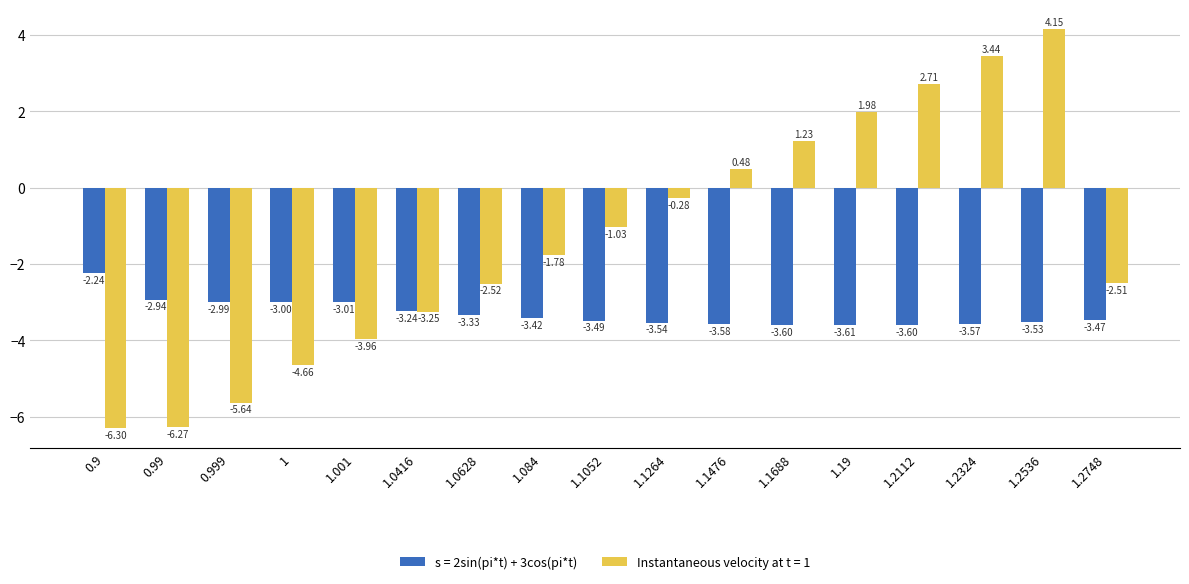

At which label does Instantaneous velocity at t = 1 reach its minimum?

0.9